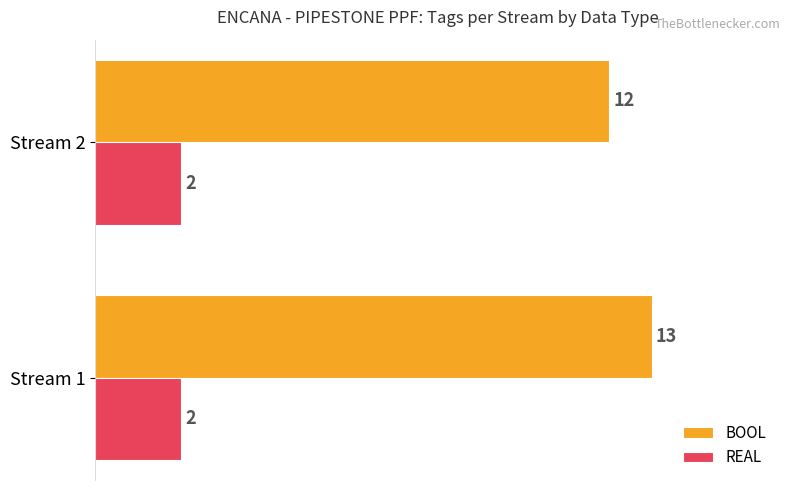

Rank the series by their maximum value, from highest to lowest.

BOOL, REAL